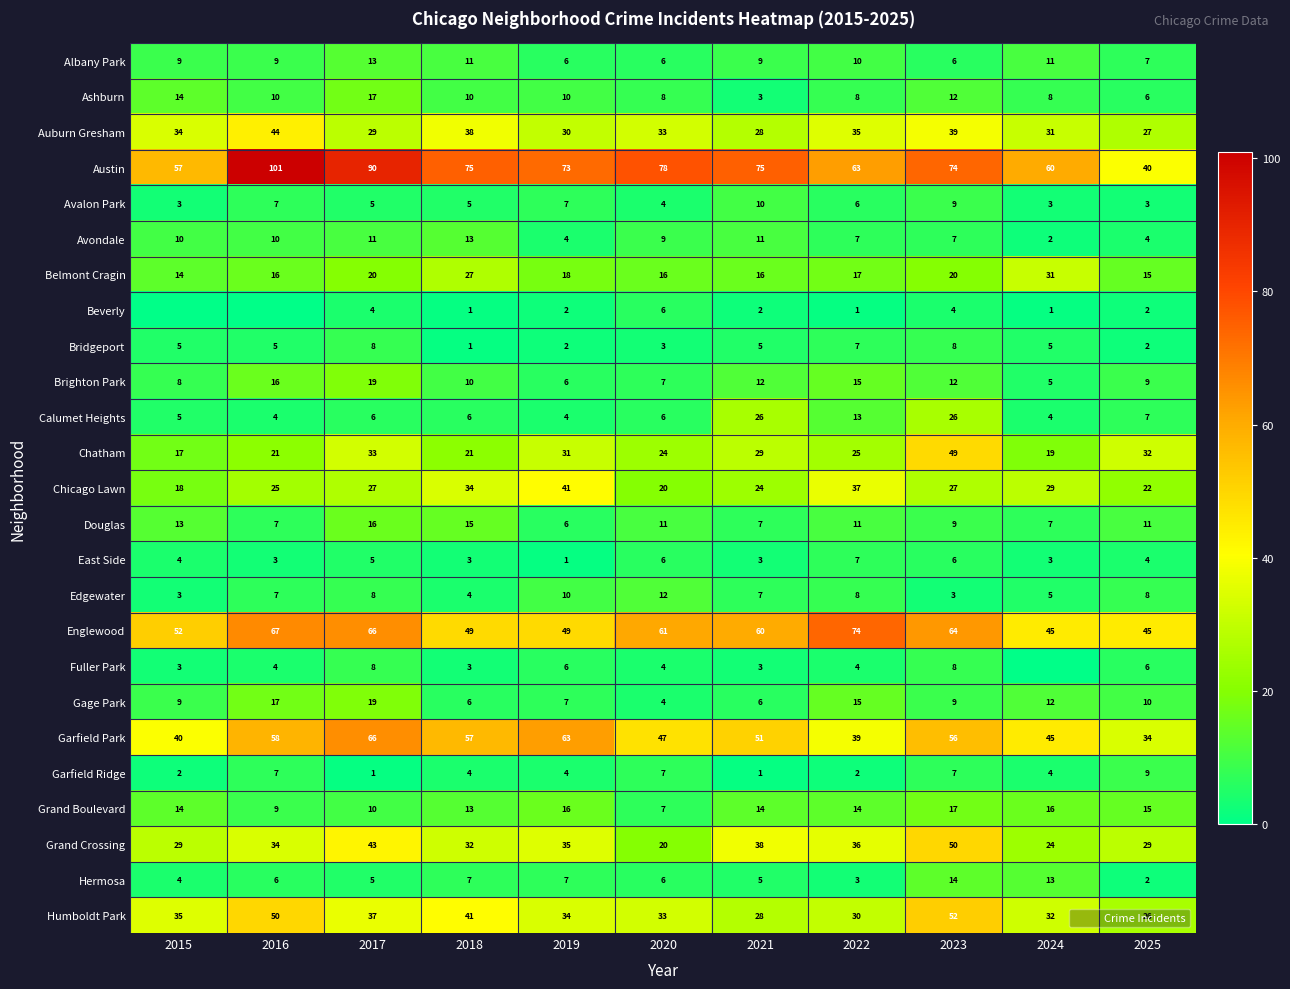

At which category is the sum across all series the highest?

2023